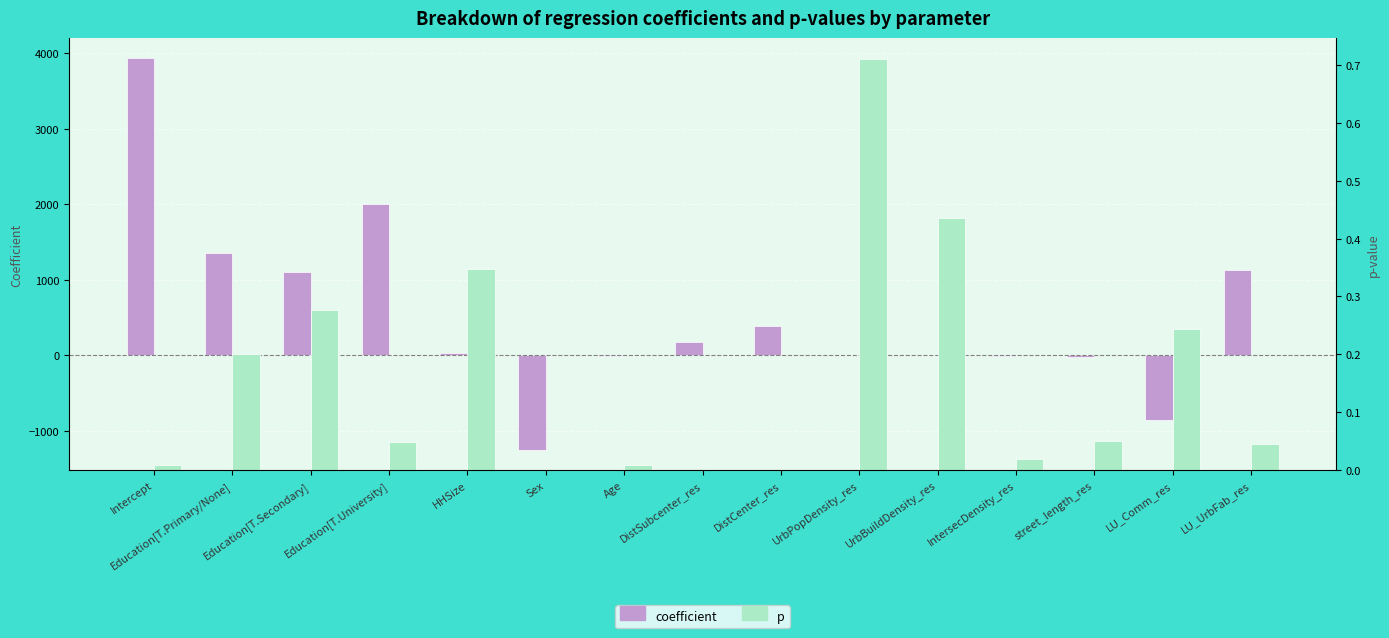

Reading left to right, extract all data points from this chart.

coefficient: 3941.9	1353.7	1107.3	2002.3	37.8	-1257.8	-13.2	182.0	395.3	-0.0	0.0	-13.7	-15.0	-857.7	1130.3
p: 0.0	0.2	0.3	0.0	0.3	0.0	0.0	0.0	0.0	0.7	0.4	0.0	0.0	0.2	0.0